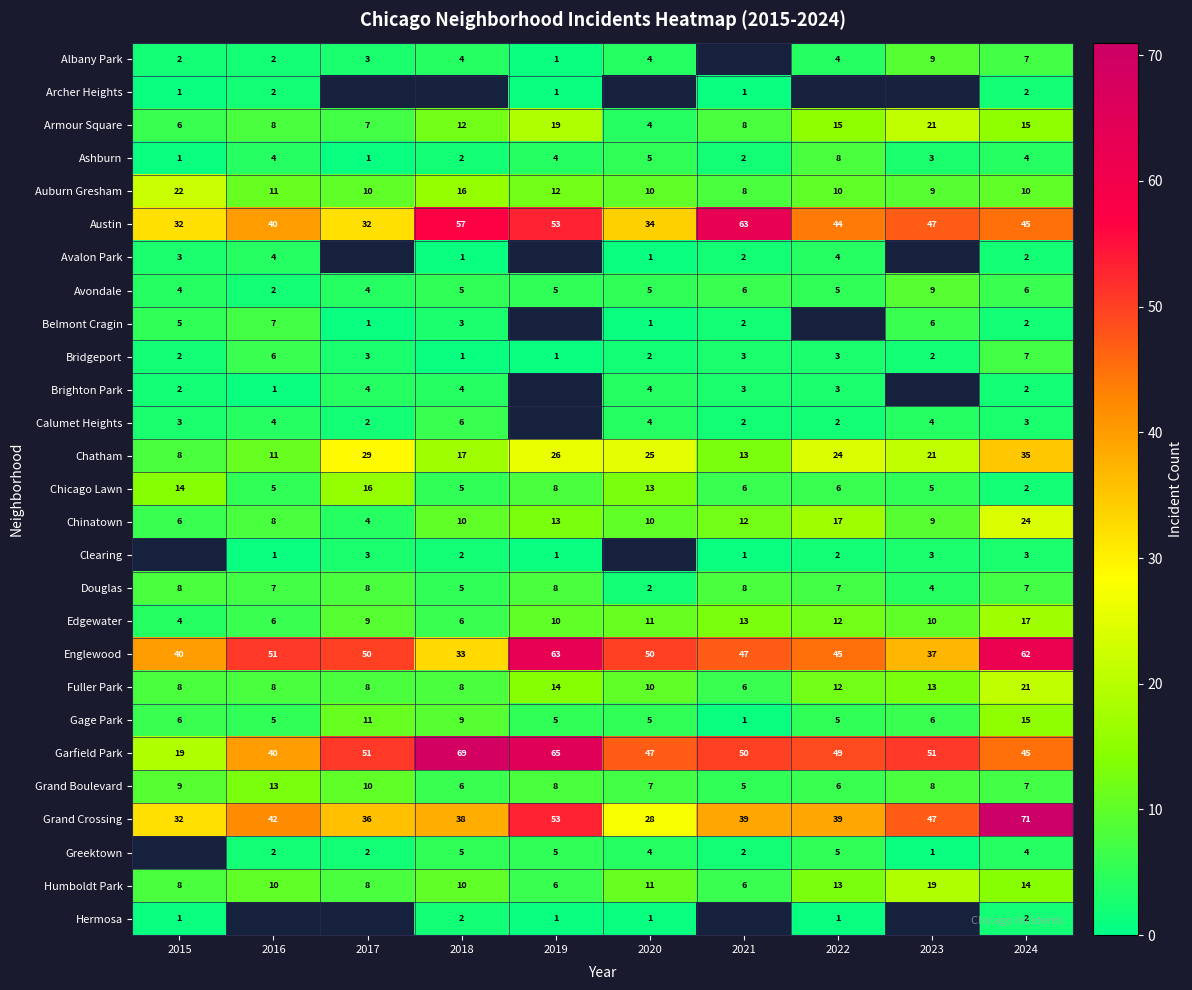

What is the difference between the Austin values at 2015 and 2024?

13